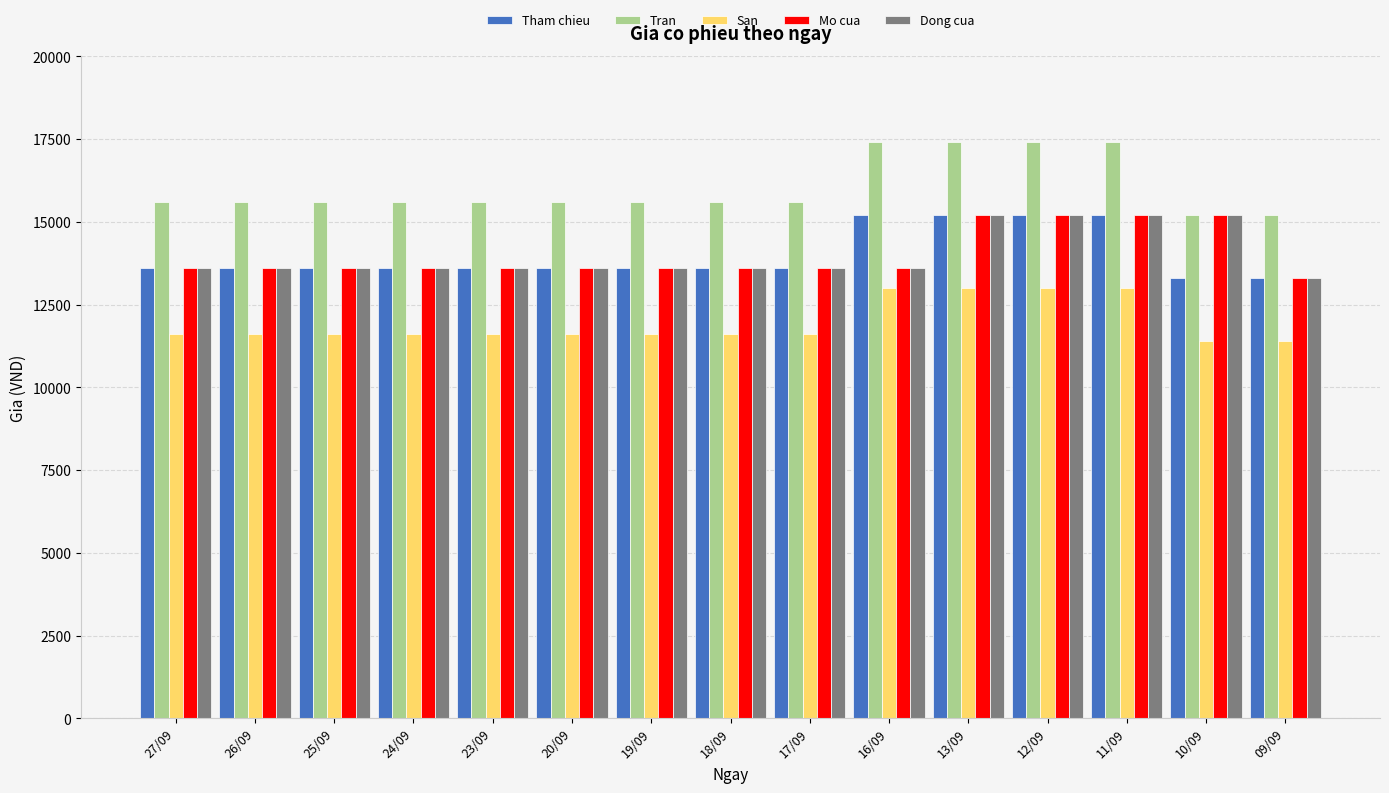

What is the label of the 5th bar from the right?

13/09